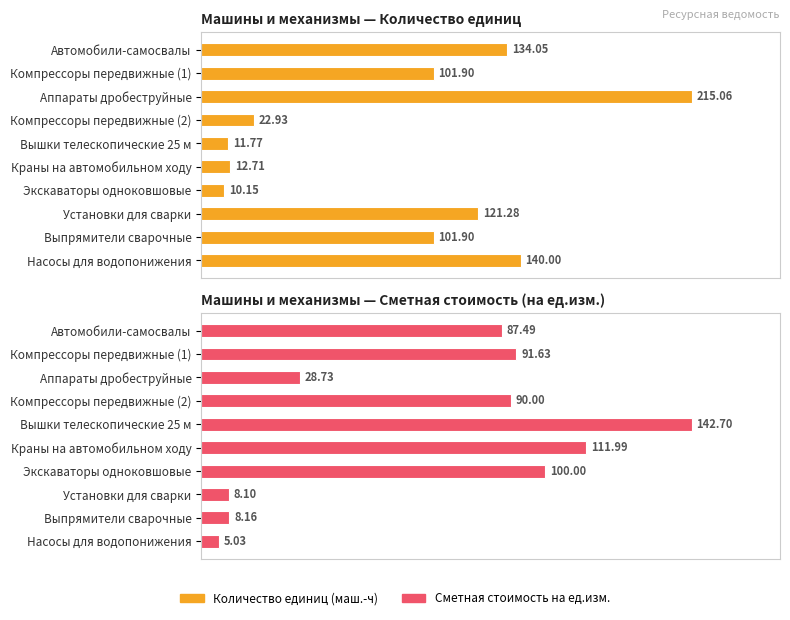

Which series has the largest range (max minus min)?

Average utilization